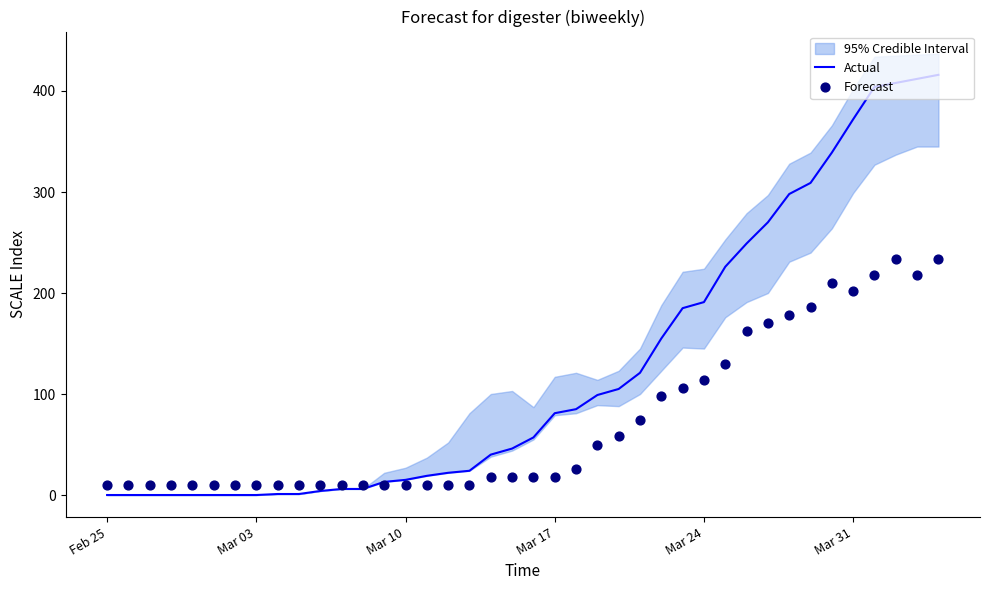

Which series has the largest total across all categories?

Actual